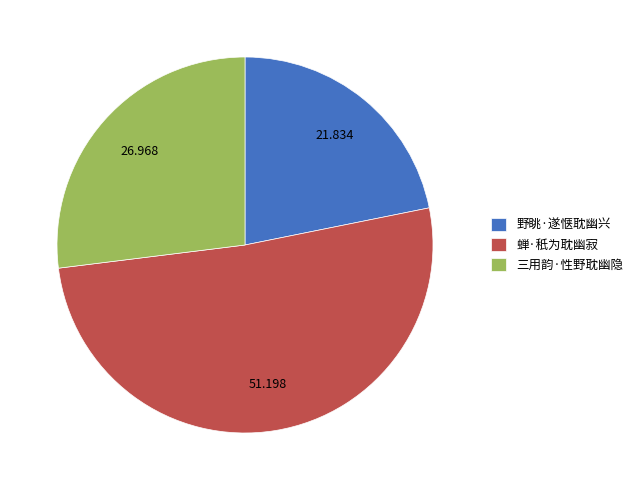

Between 蝉·秖为耽幽寂 and 三用韵·性野耽幽隐, which is larger?

蝉·秖为耽幽寂